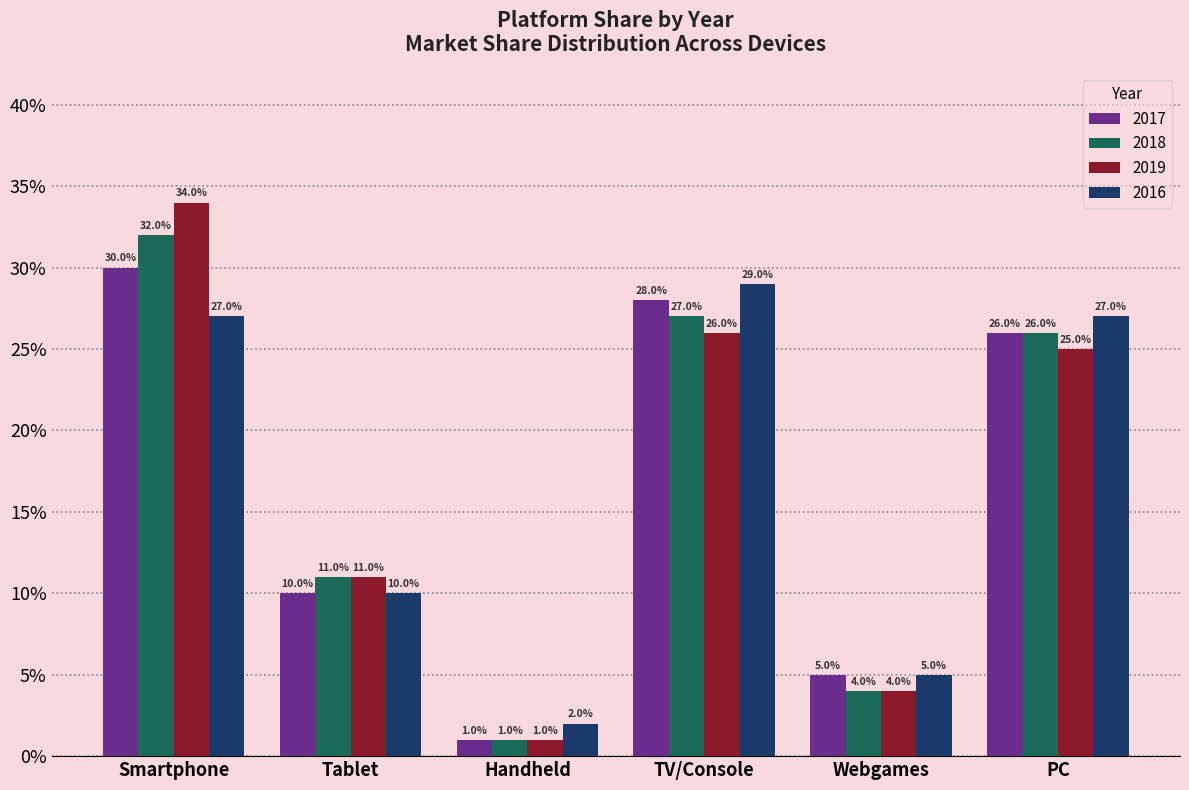

Reading right to left, transcribe all the data shown in this chart.

2017: PC=0.3	Webgames=0.1	TV/Console=0.3	Handheld=0.0	Tablet=0.1	Smartphone=0.3
2018: PC=0.3	Webgames=0.0	TV/Console=0.3	Handheld=0.0	Tablet=0.1	Smartphone=0.3
2019: PC=0.2	Webgames=0.0	TV/Console=0.3	Handheld=0.0	Tablet=0.1	Smartphone=0.3
2016: PC=0.3	Webgames=0.1	TV/Console=0.3	Handheld=0.0	Tablet=0.1	Smartphone=0.3